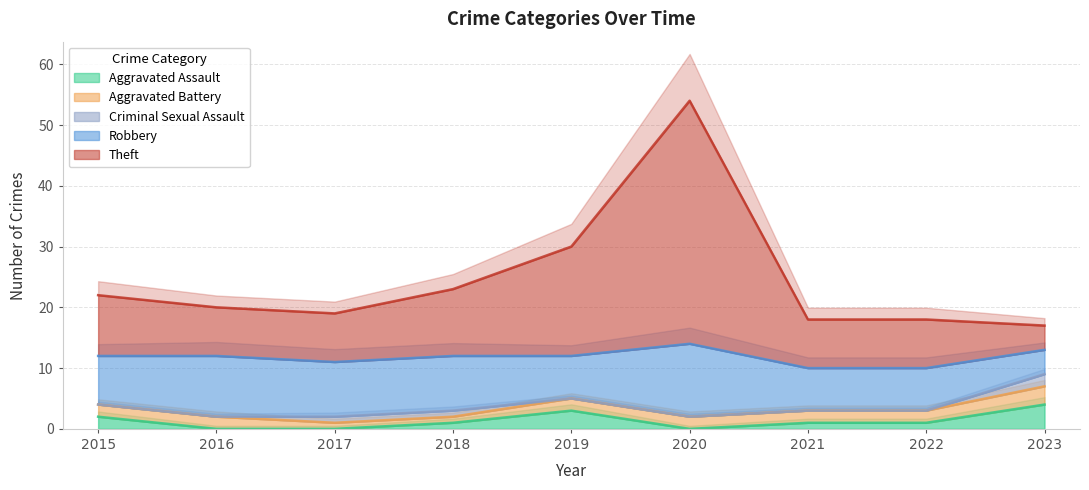

At which label does Criminal Sexual Assault reach its peak?

2023